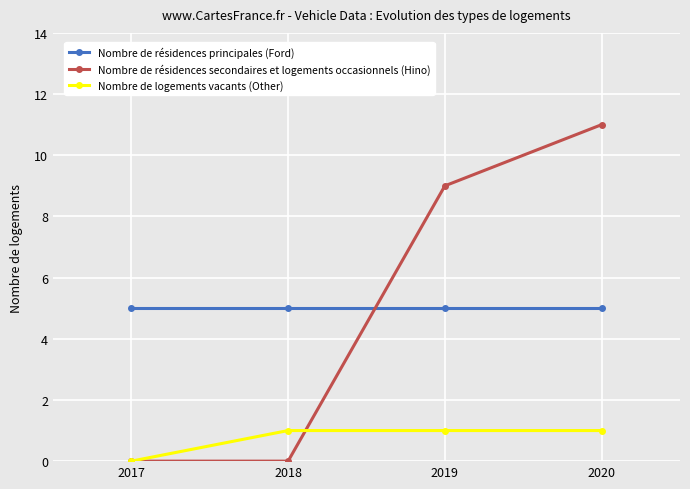

Is this an area chart (filled region under the line)?

No